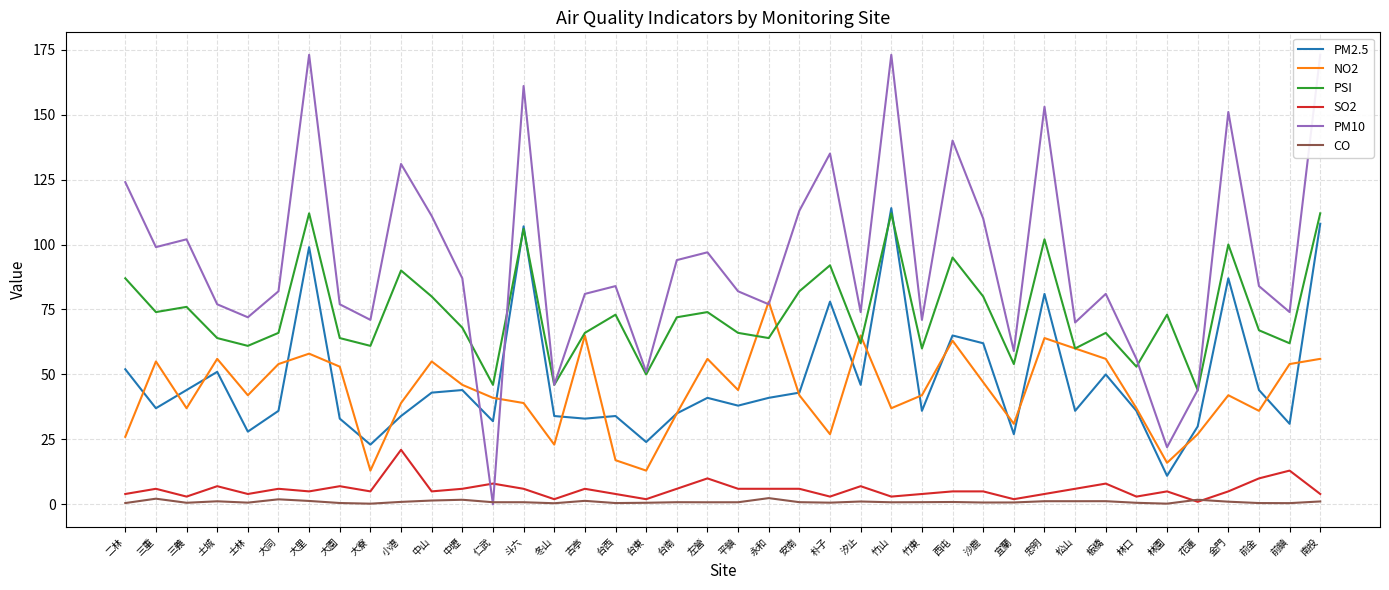

What is the value of the NO2 point at the 8th from the left?

53.0